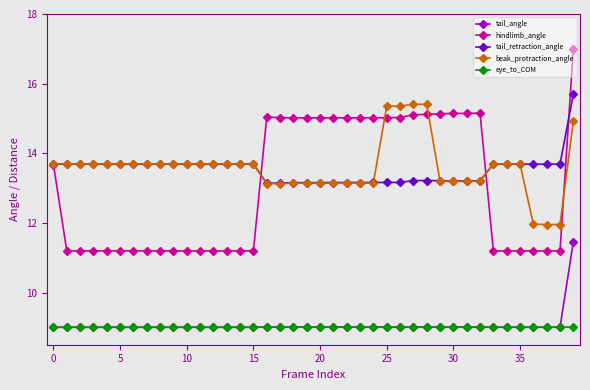

Which series has the widest spread of values?

hindlimb_angle